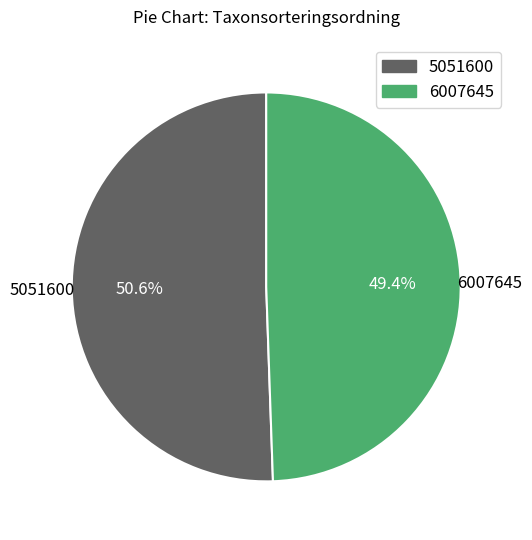

Approximately how many times larger is the value at 6007645 compared to 5051600?

1.0